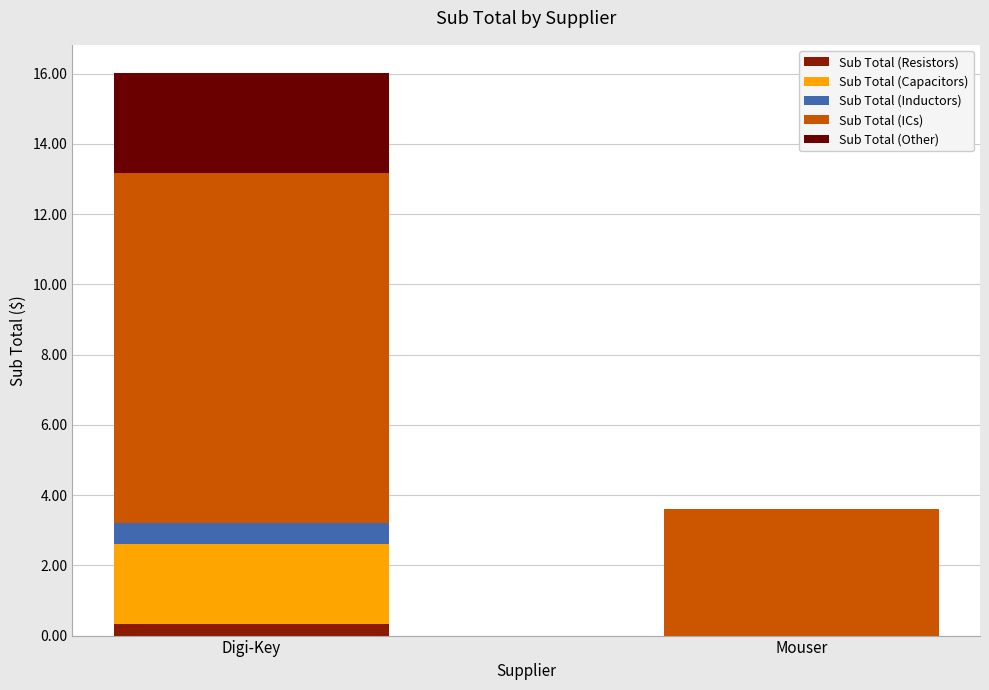

Count the number of data series in this chart.

5